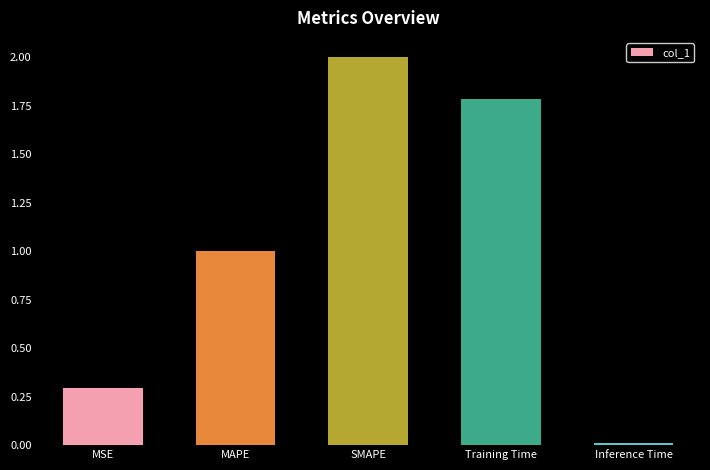

What is the maximum value shown in the chart?

2.0